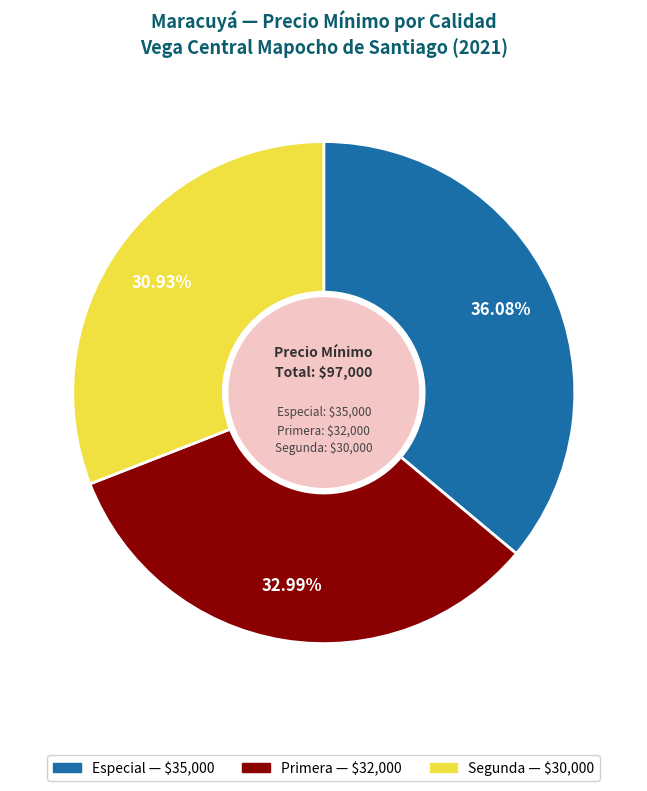

To the nearest percent, what is the average slice percentage?

33%